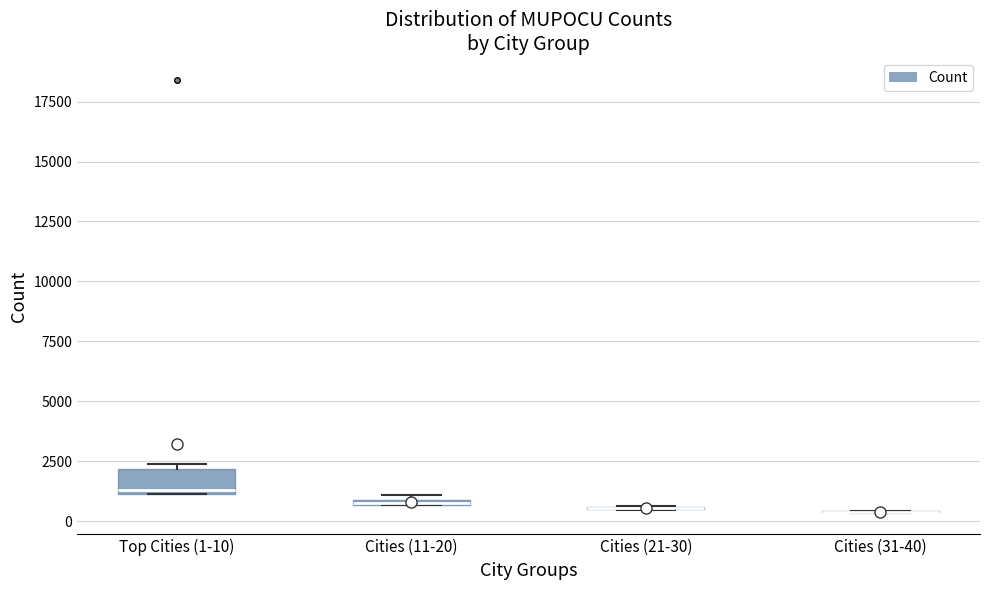

Where does the median line of the box for Top Cities (1-10) sit on the y-axis? The values are not printed on the chart, so give them approximately, as read against the axis.

1500